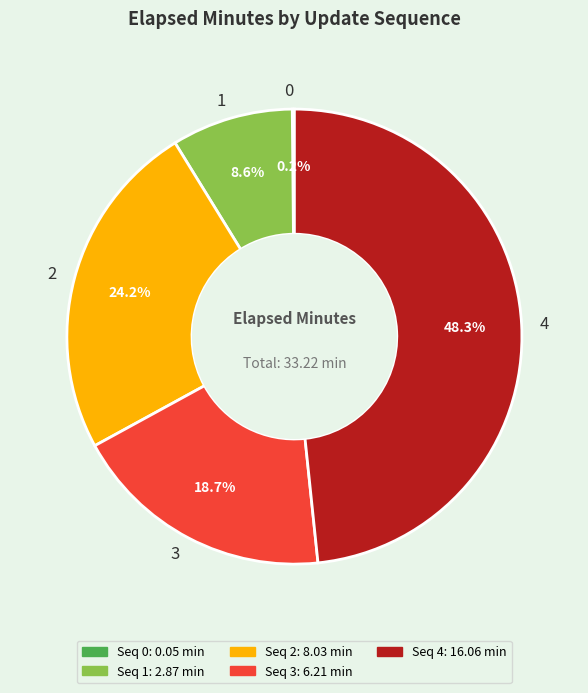

Is there a majority slice in this chart?

No